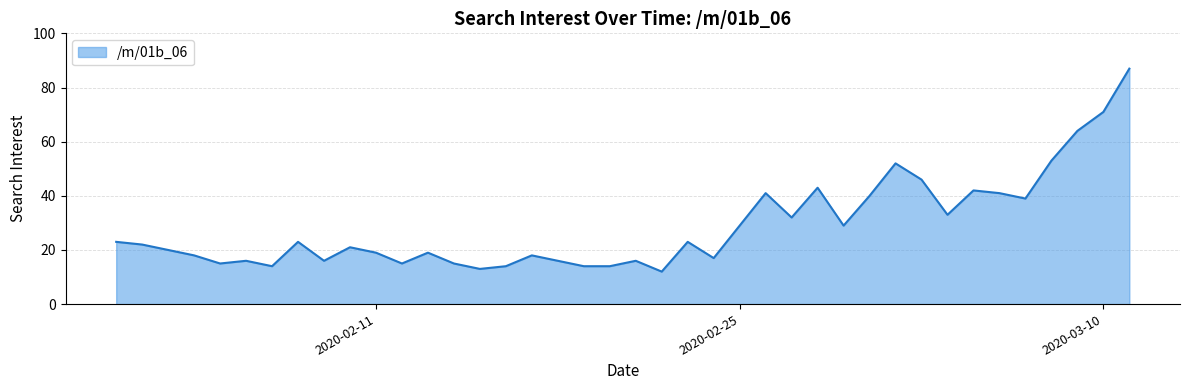

What is the difference between the maximum and minimum values?

75